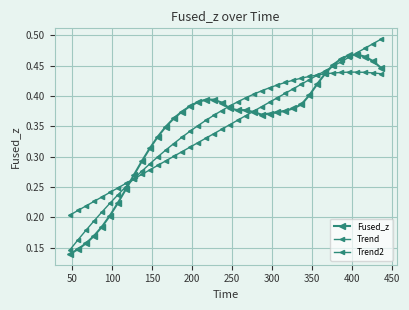

Does the chart have visible grid lines?

Yes